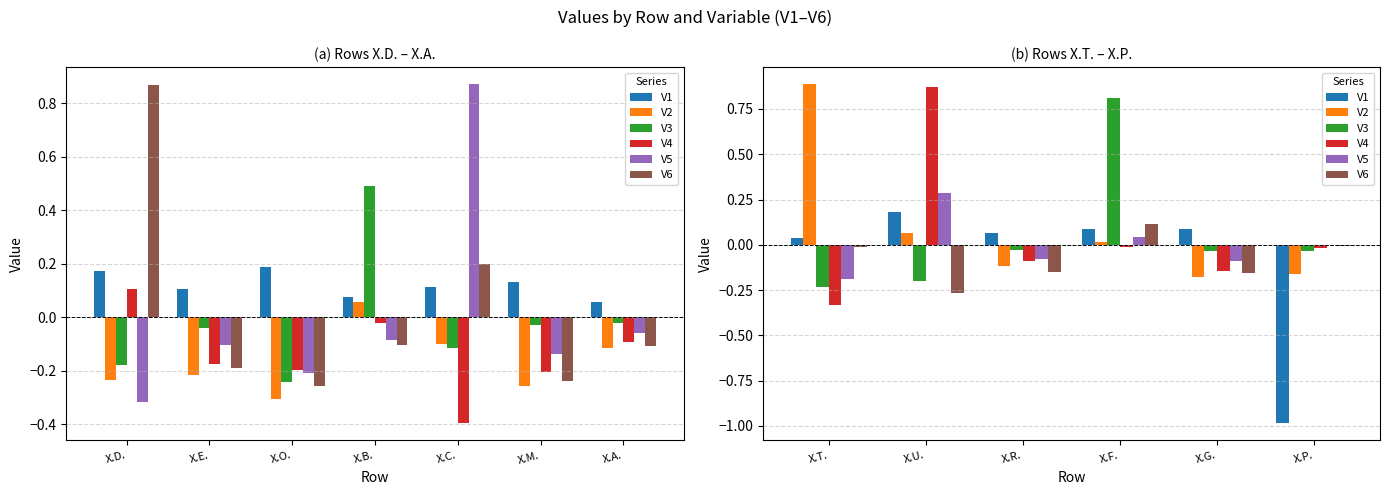

What is the label of the 4th bar from the left?

X.F.